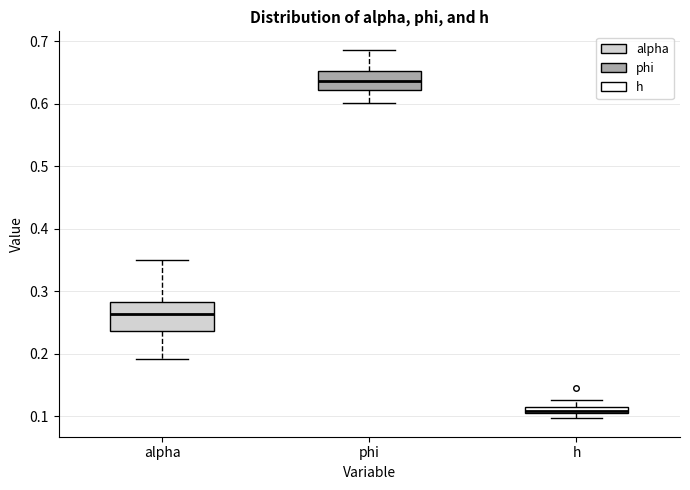

Which box's median line is the highest?

phi